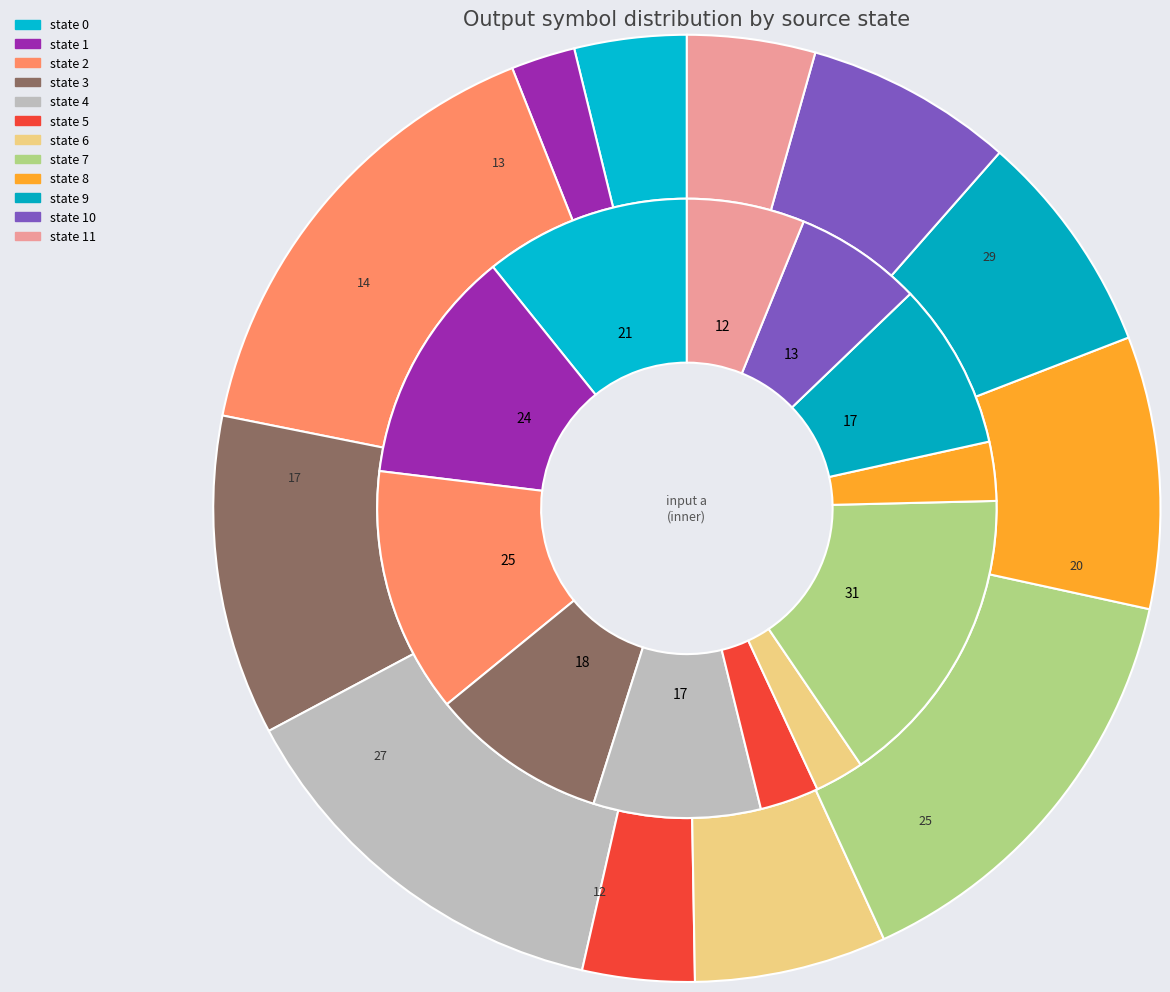

What is the largest slice in the pie chart?

7